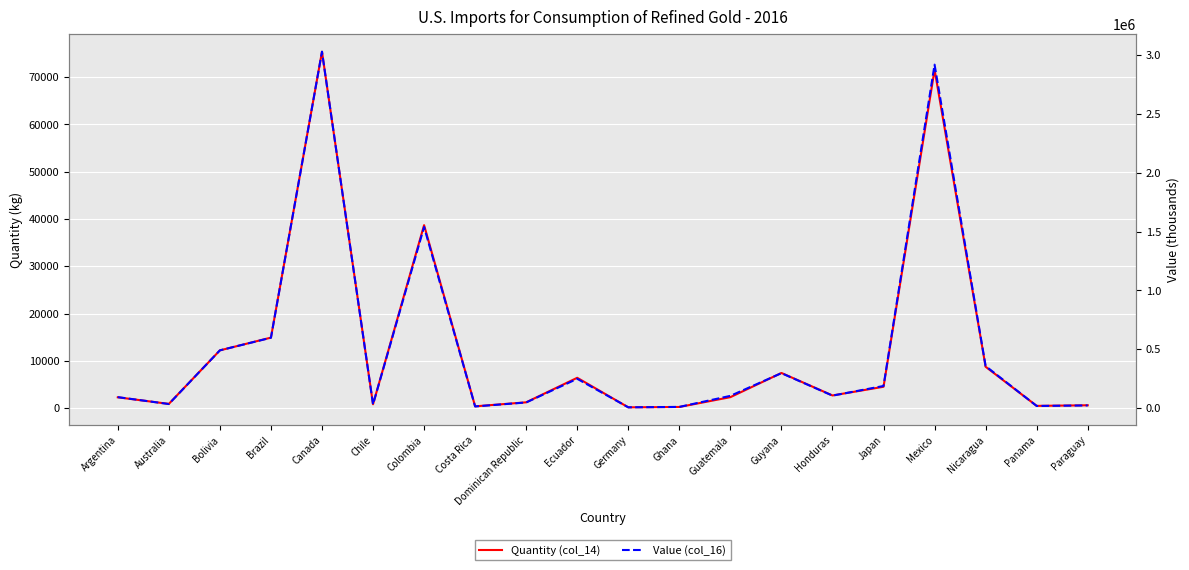

Which series has the largest range (max minus min)?

Value (col_16)